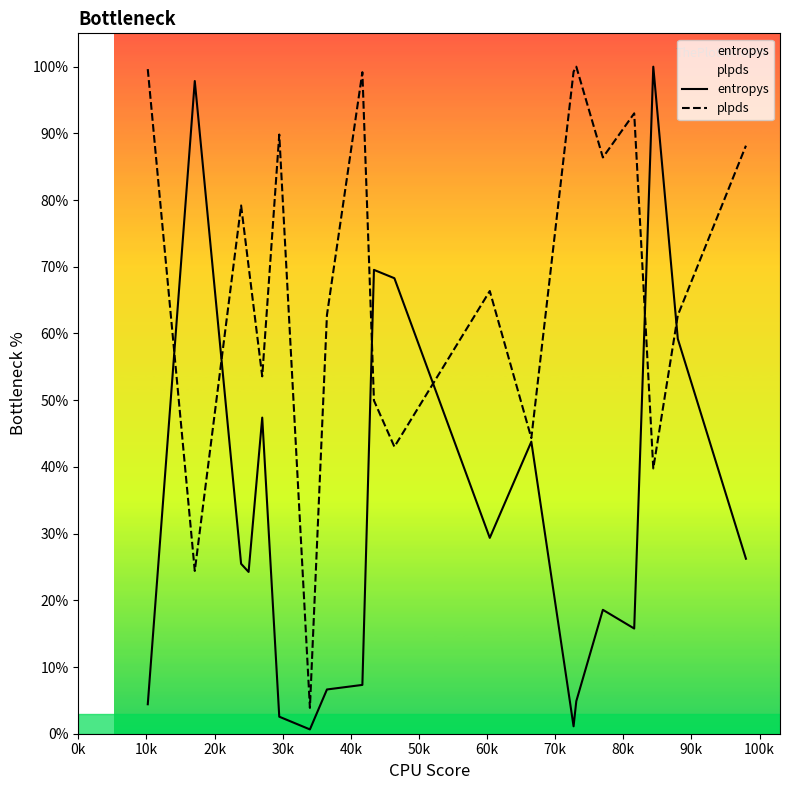

Reading left to right, transcribe all the data shown in this chart.

entropys: 4.4	97.9	25.5	24.3	47.4	2.6	0.6	6.6	7.3	69.5	68.3	29.4	43.8	1.1	4.9	18.6	15.8	100.0	59.2	26.2
plpds: 99.6	24.4	79.2	70.1	53.6	89.8	3.9	62.8	99.2	50.0	43.0	66.4	44.3	99.2	100.0	86.4	93.0	39.8	62.7	88.2